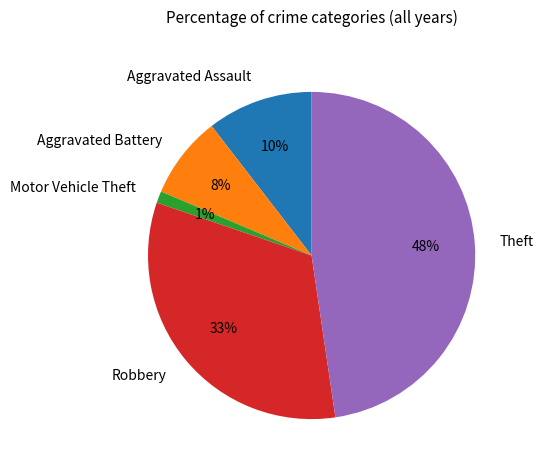

What is the smallest slice in the pie chart?

Motor Vehicle Theft